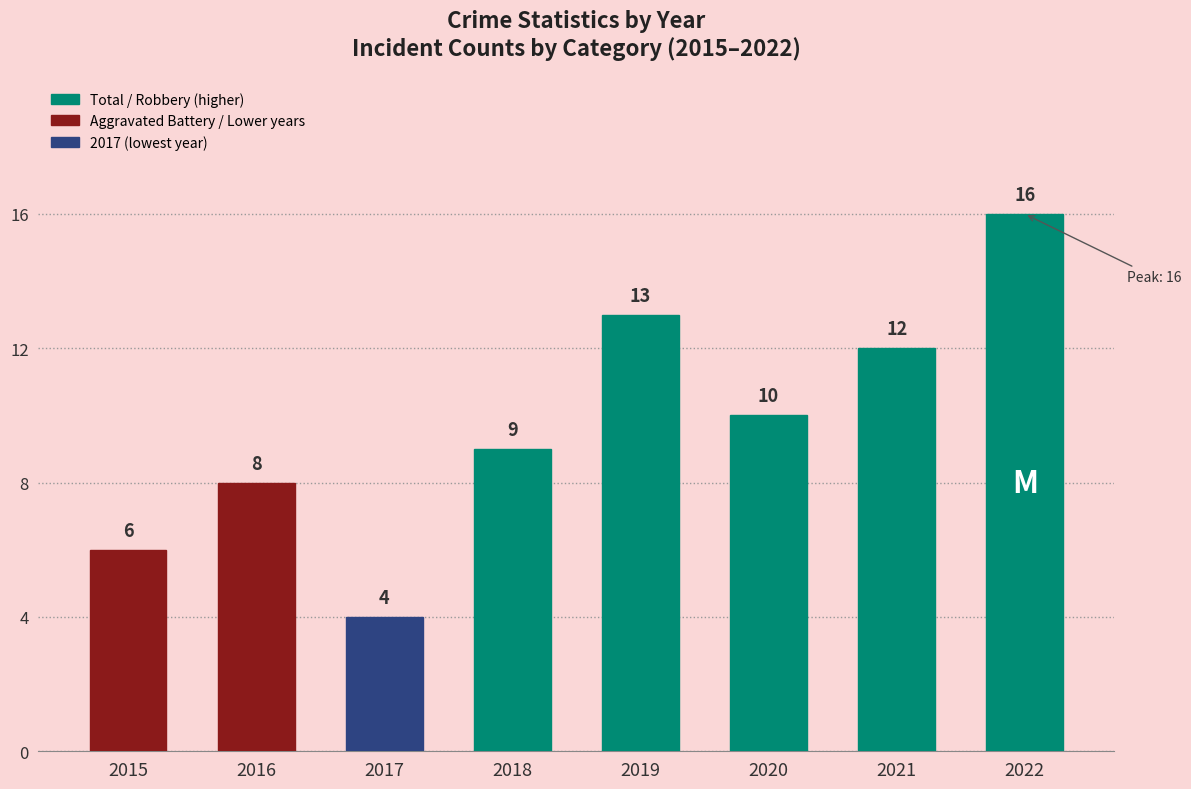

At which label is the value closest to 10?

2020